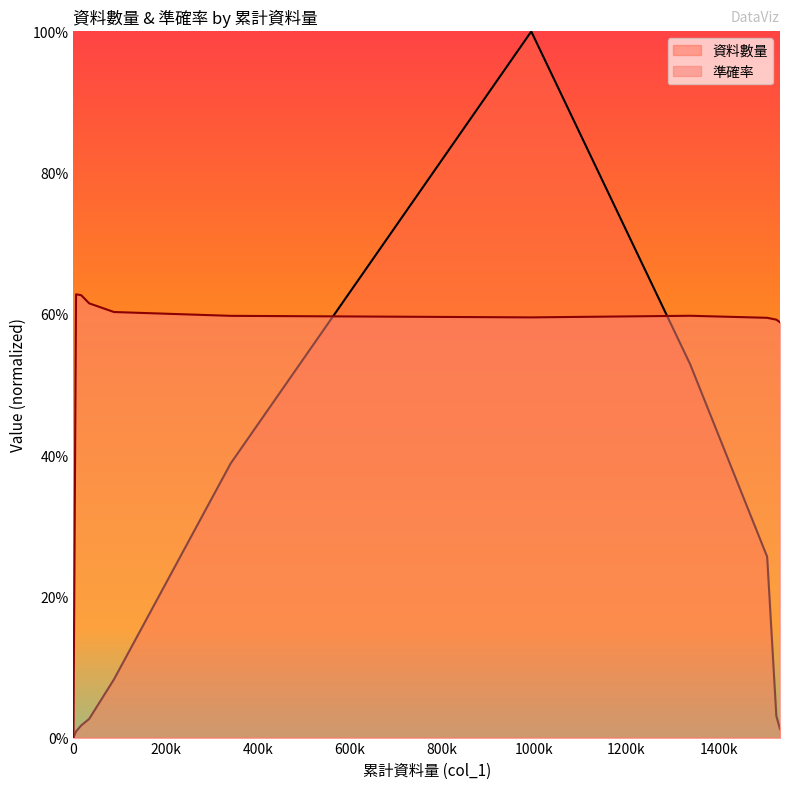

What is the difference between the second highest and minimum values in the 準確率 series?

0.6